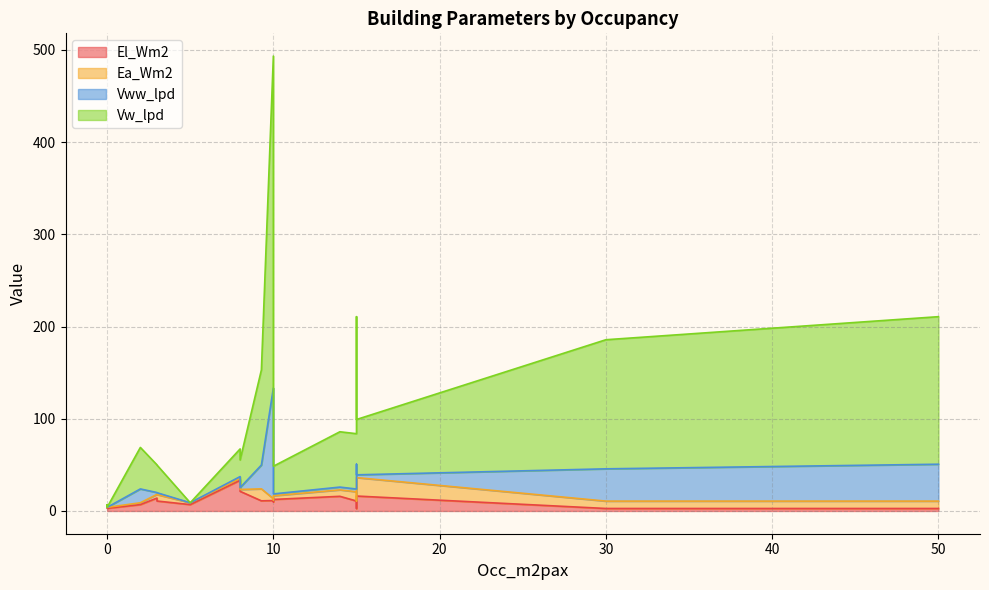

What is the highest value of the Vww_lpd series?

120.0